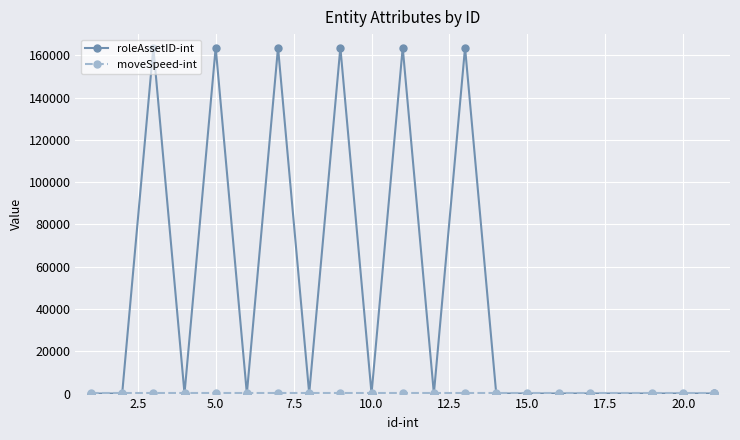

Which series has the largest range (max minus min)?

roleAssetID-int